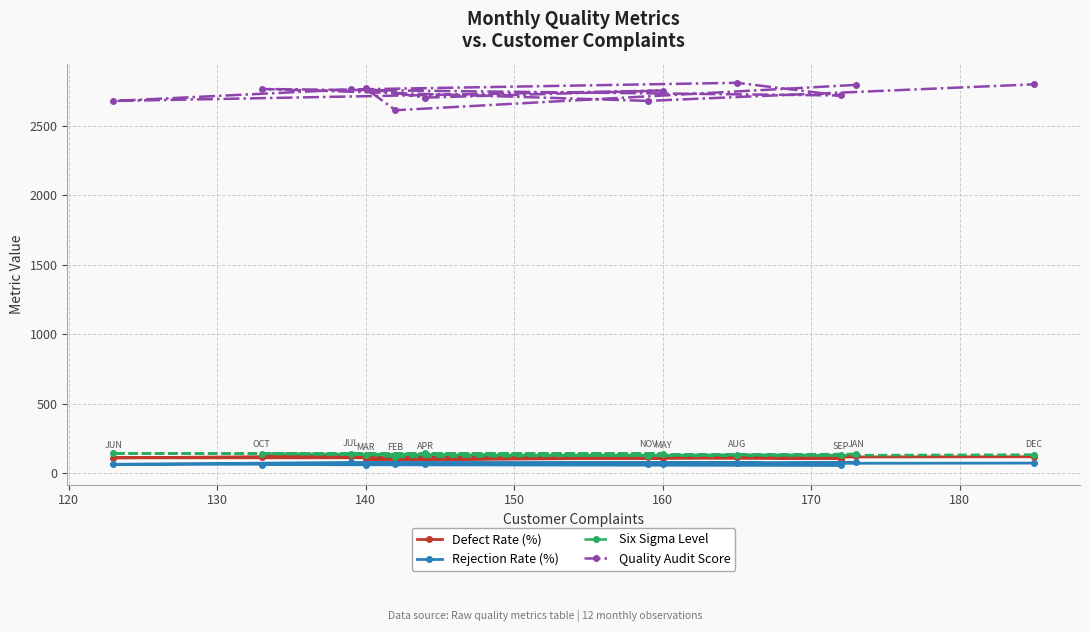

How many lines are shown in the chart?

4